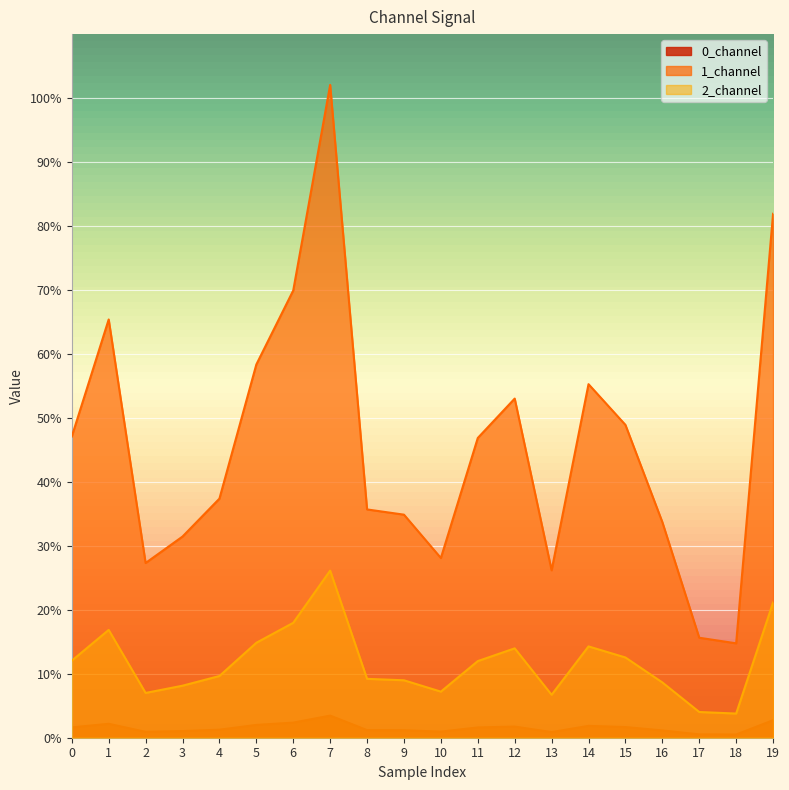

At which category is the sum across all series the highest?

7